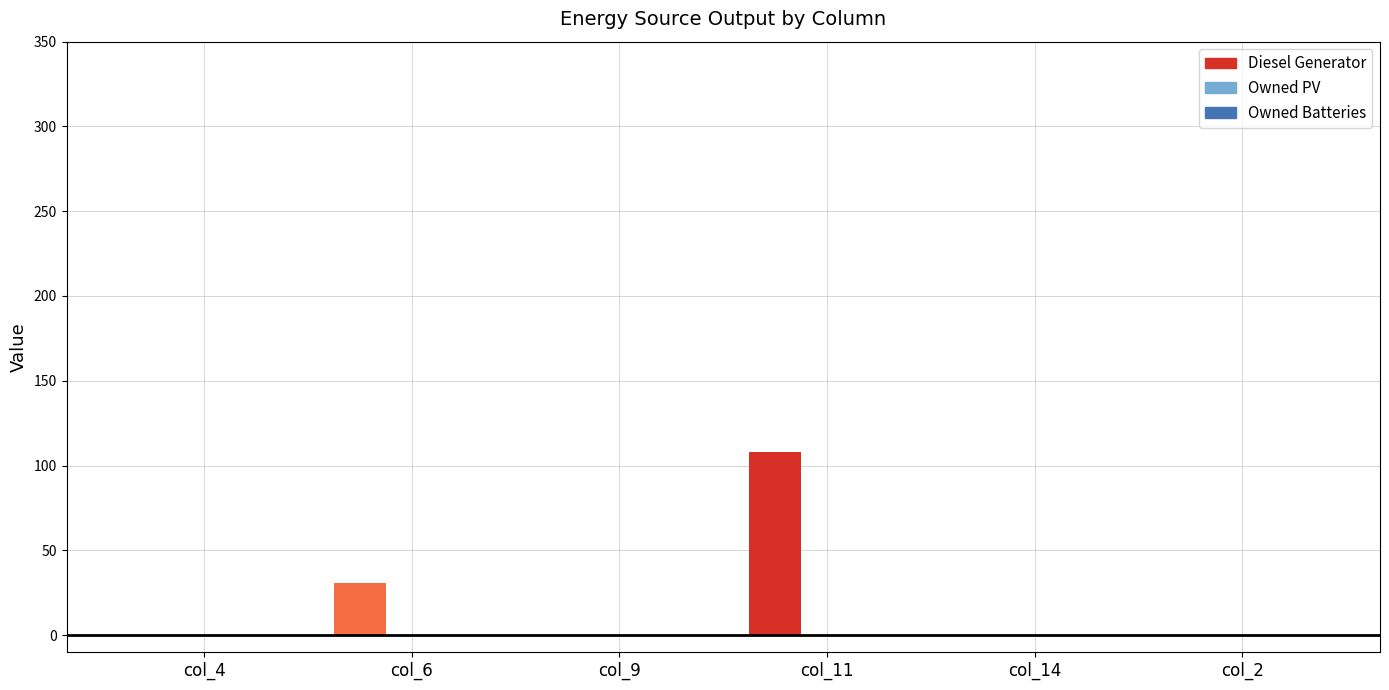

How many bars are there in total?

18